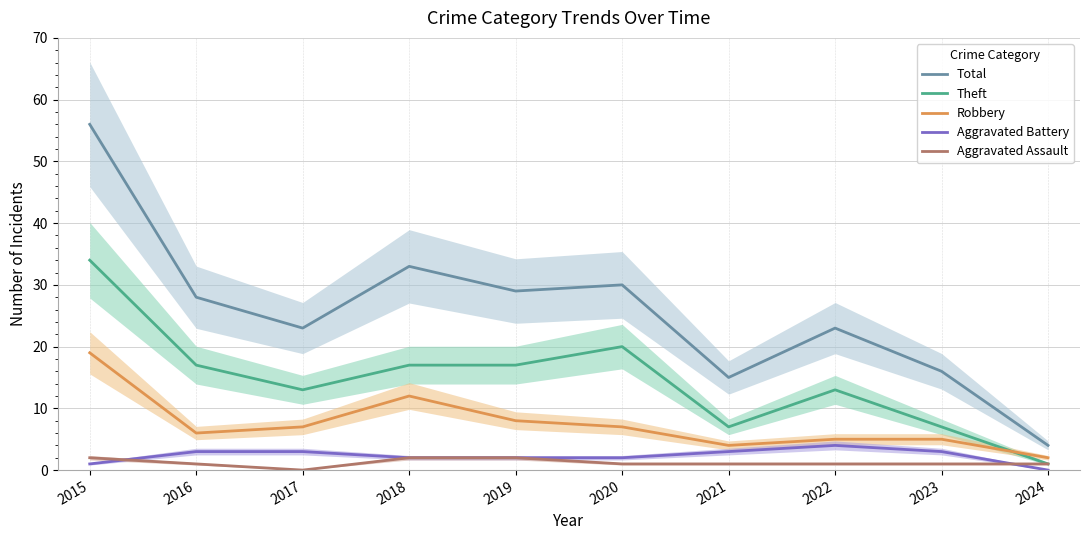

What is the maximum value for Theft?

34